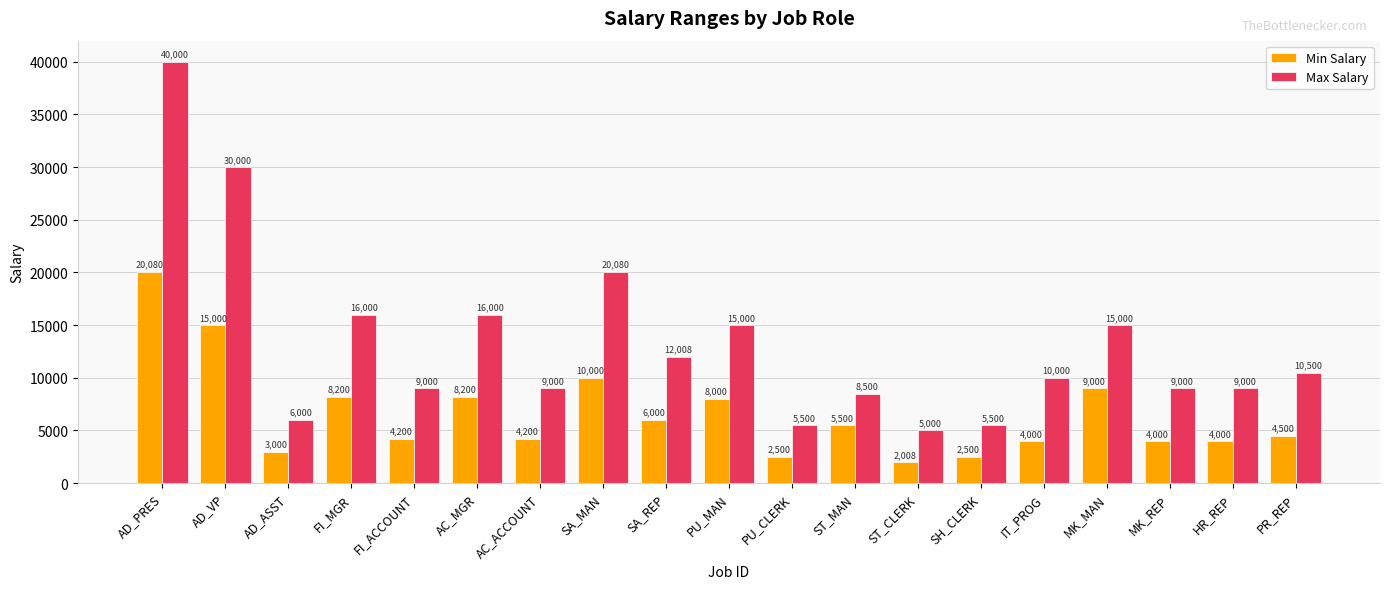

Which category has the lowest value in the Max Salary series?

ST_CLERK